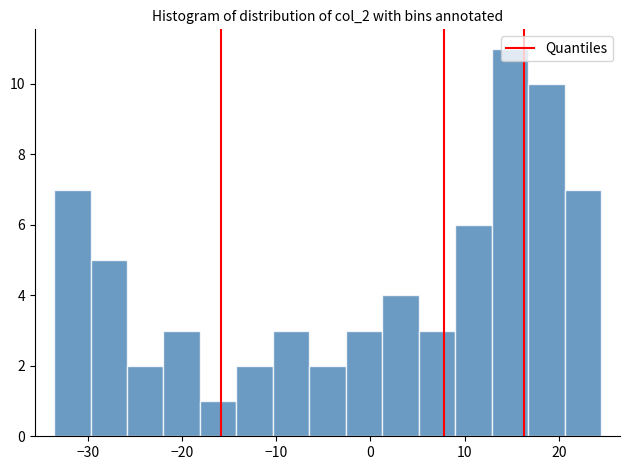

Around what value on the x-axis is the tallest bar? Give the approximate position of its centre, as read against the axis.

15